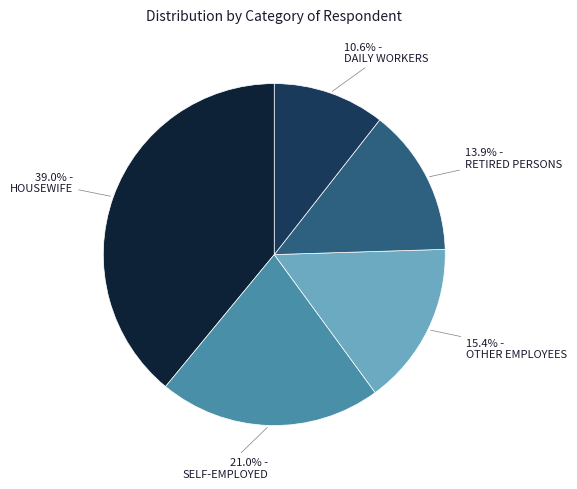

Count the number of slices in the pie.

5